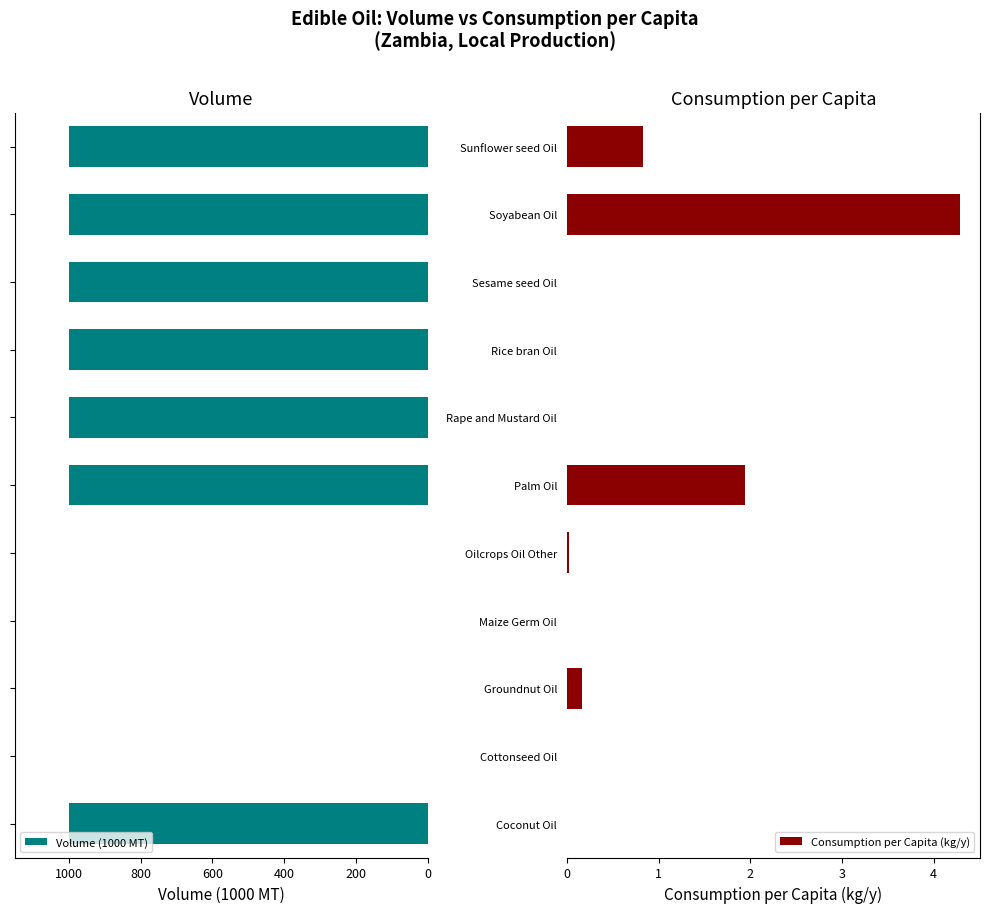

Where is Consumption per Capita (kg/y) nearest to the value 2?

Palm Oil